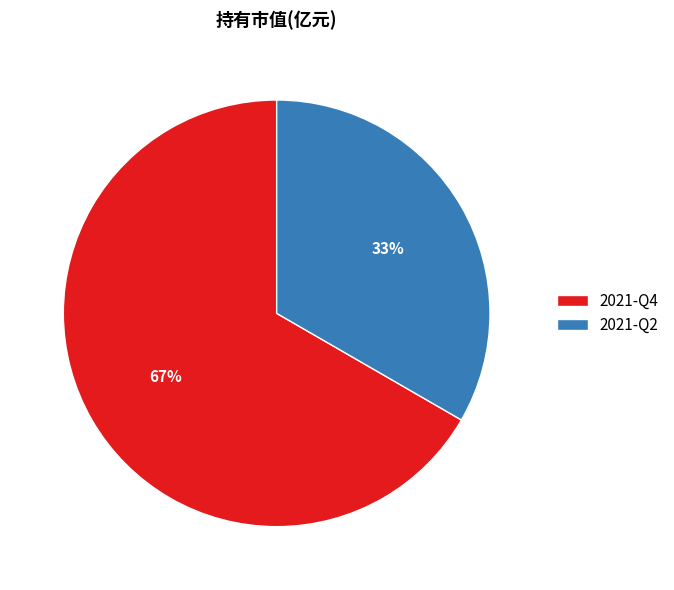

The 2021-Q4 slice represents 54% of the pie. True or false?

False